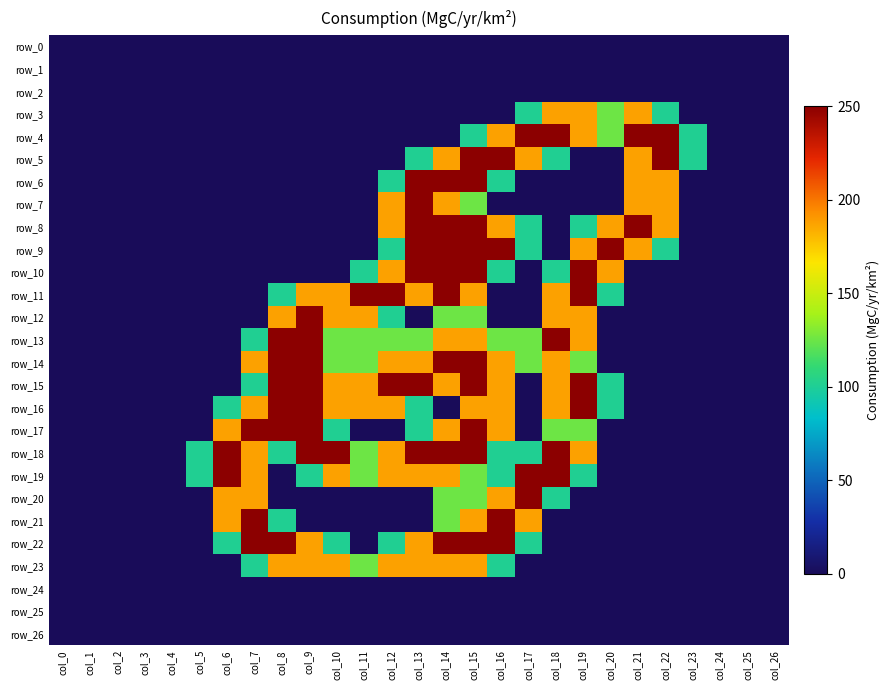

Is the value of row_10 at col_6 greater than the value of row_20 at col_10?

No